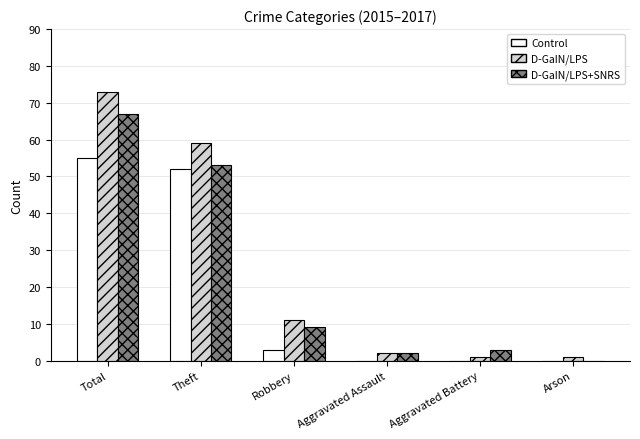

What is the difference between the Control values at Robbery and Arson?

3